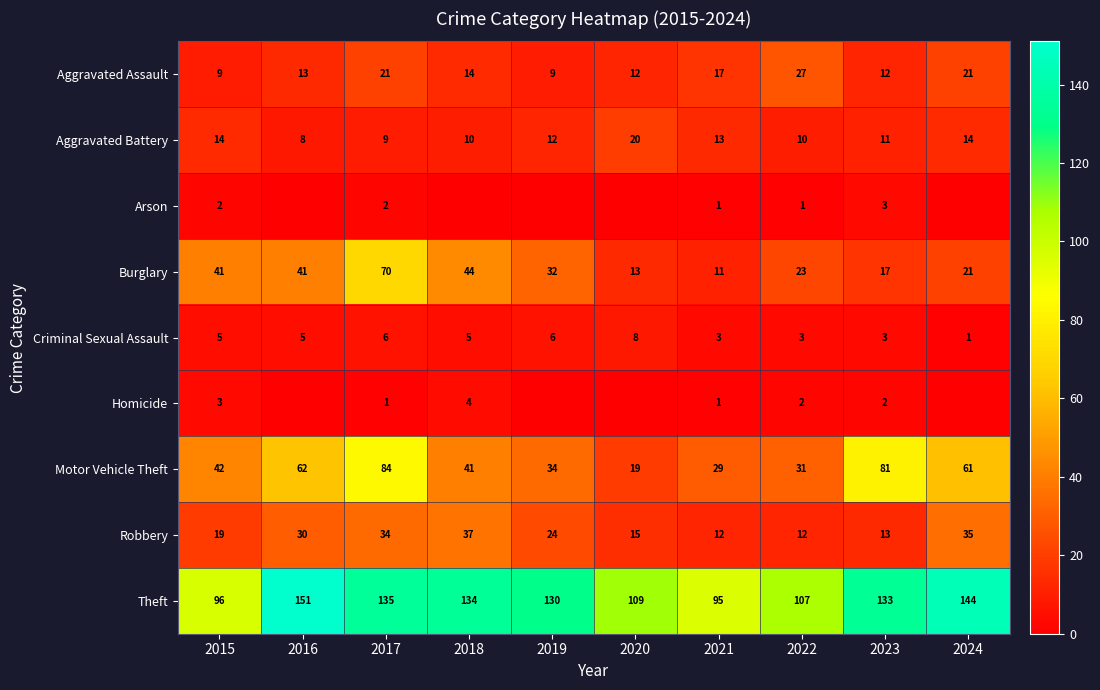

What is the approximate value of Robbery at 2017, to the nearest 5?

35